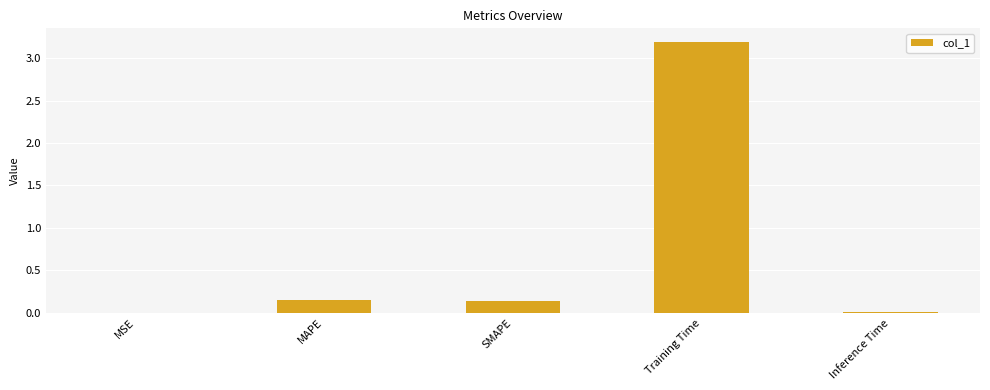

What is the sum of all values?

3.5